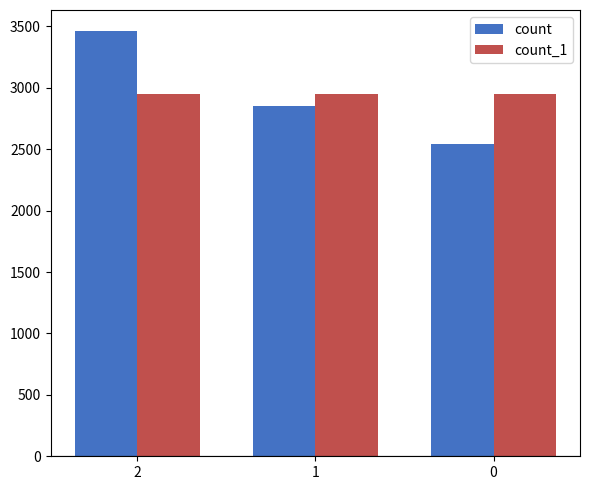

Read the count_1 value at 2.

2951